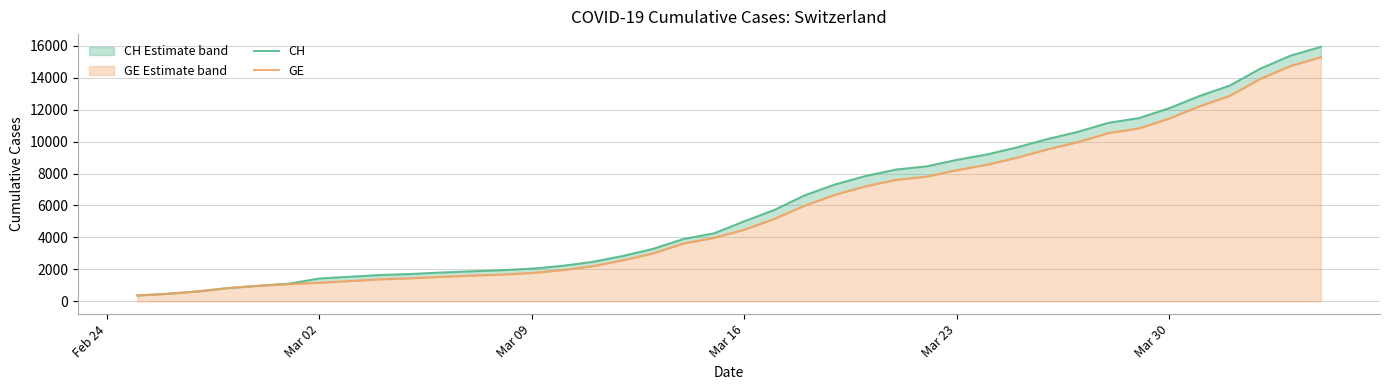

True or false: GE and CH cross at least once.

False